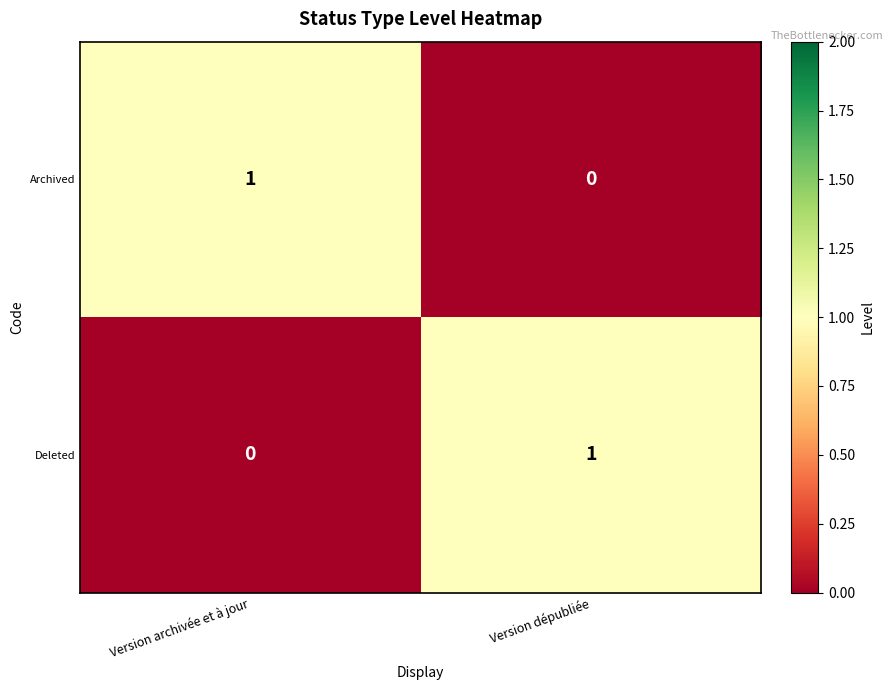

List the labels in order of Archived value, smallest first.

Version dépubliée, Version archivée et à jour